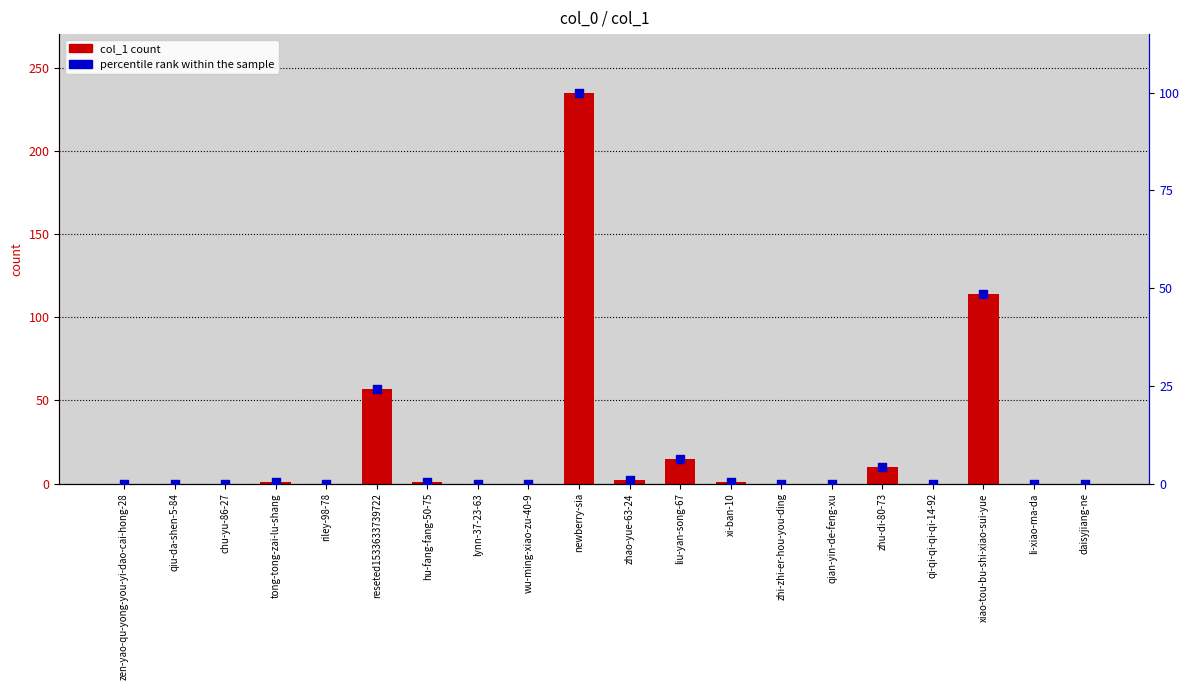

What are all the series names shown in the legend?

col_1, percentile rank within the sample